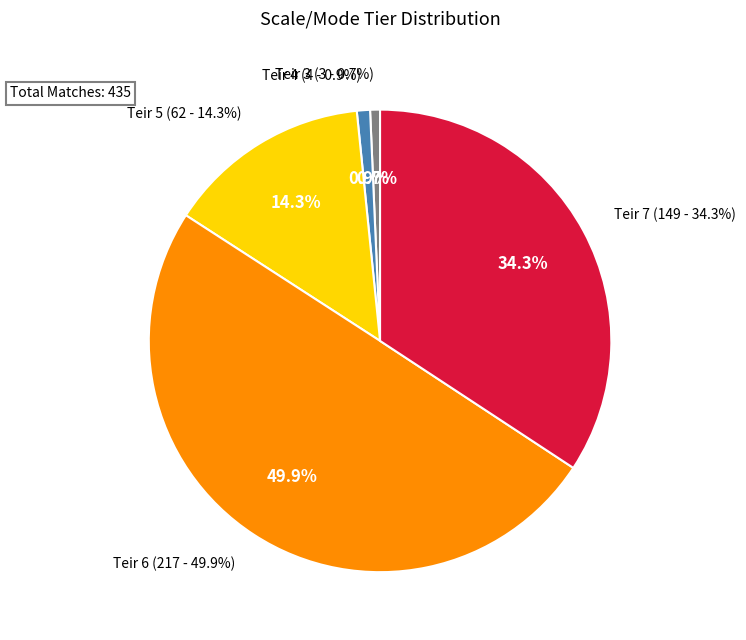

Between Matches in teir 6 = 217 and Matches in teir 4 = 4, which is larger?

Matches in teir 6 = 217